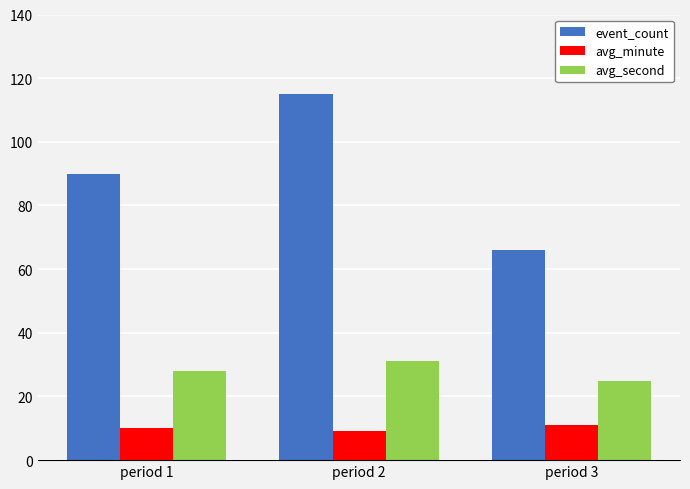

Rank the series by their maximum value, from lowest to highest.

avg_minute, avg_second, event_count